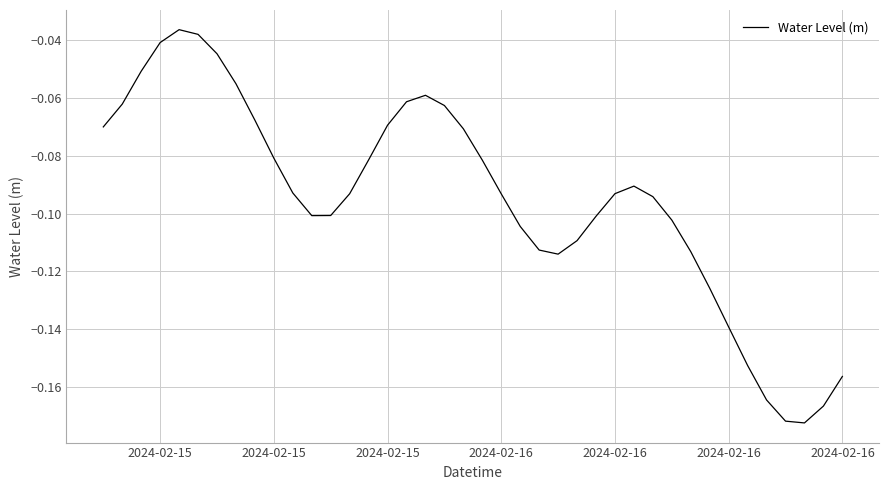

Is this an area chart (filled region under the line)?

No